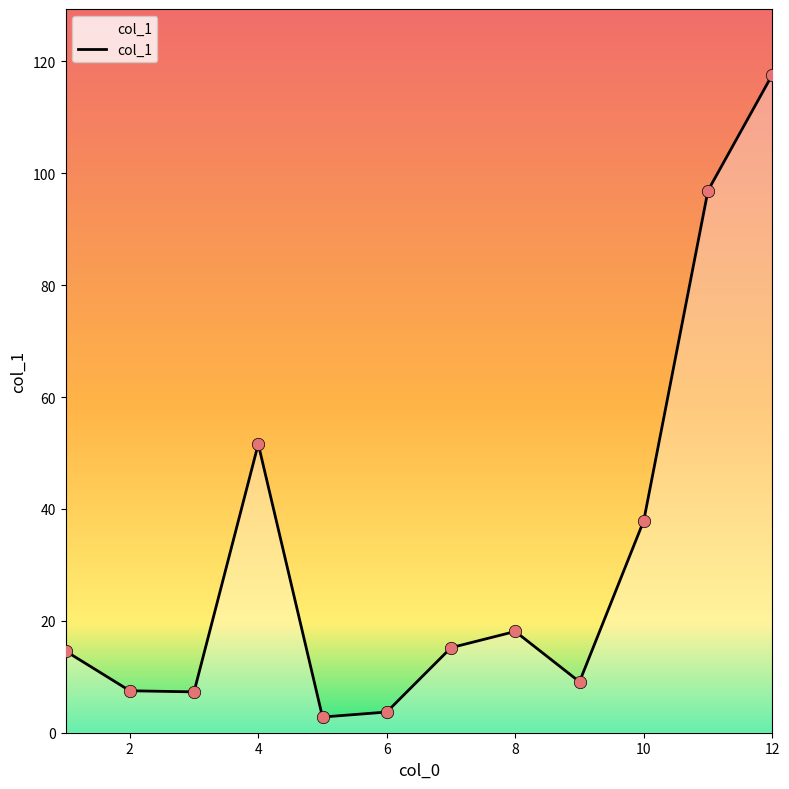

What is the difference between the maximum and minimum values?

114.8